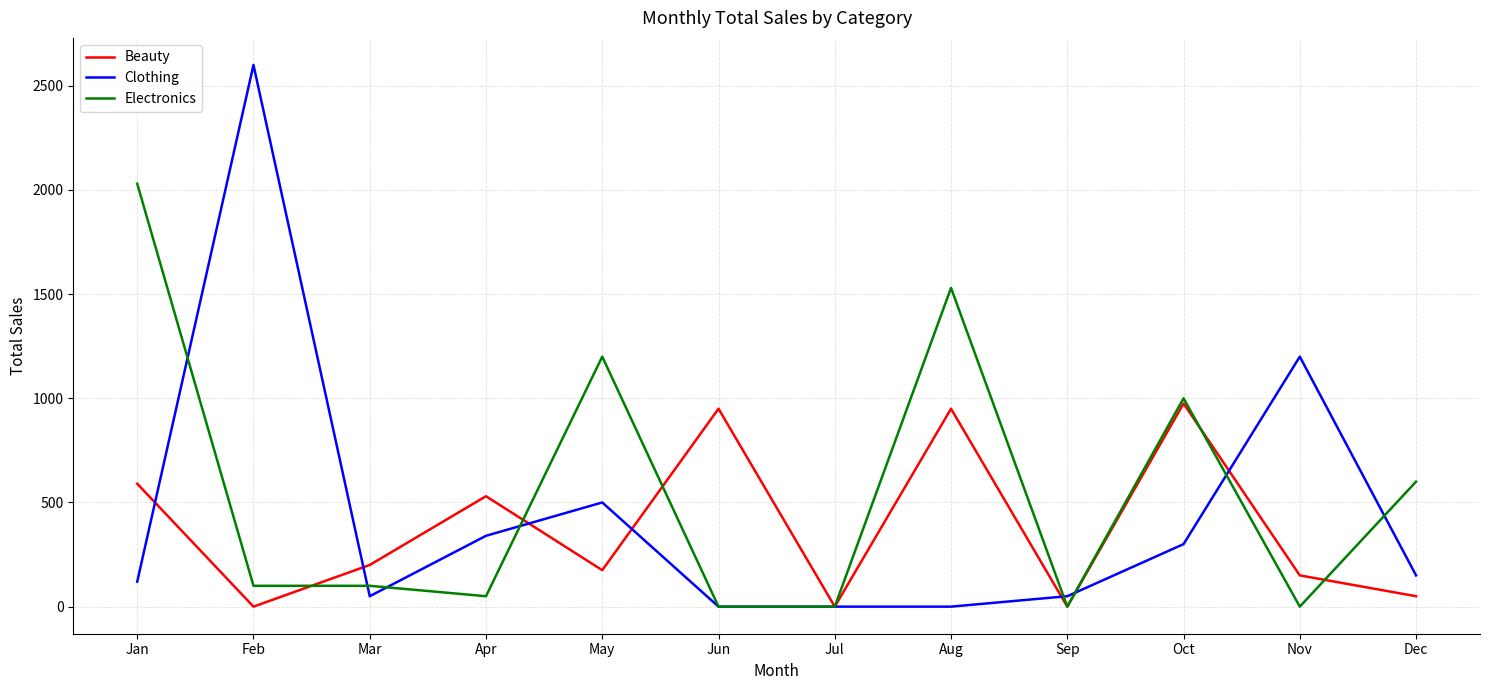

At which label is Clothing closest to 1300?

Nov